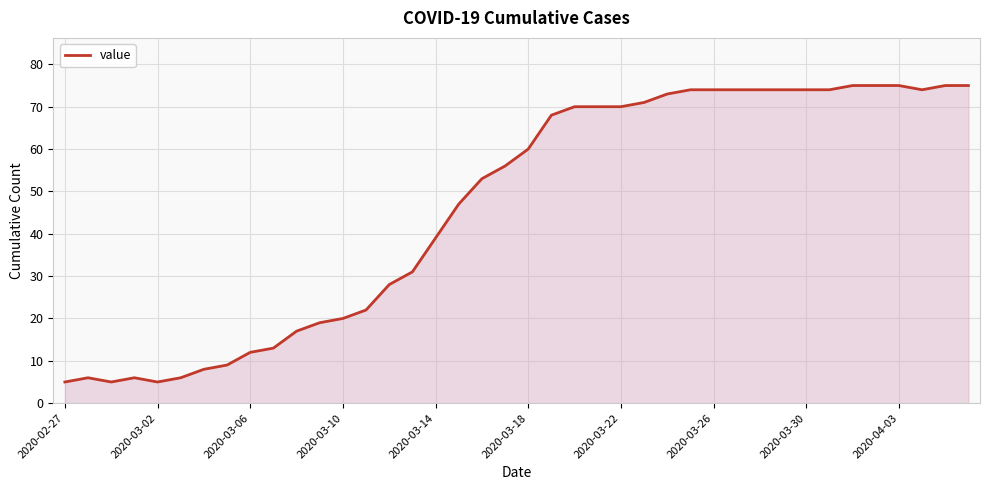

What is the minimum value shown in the chart?

5